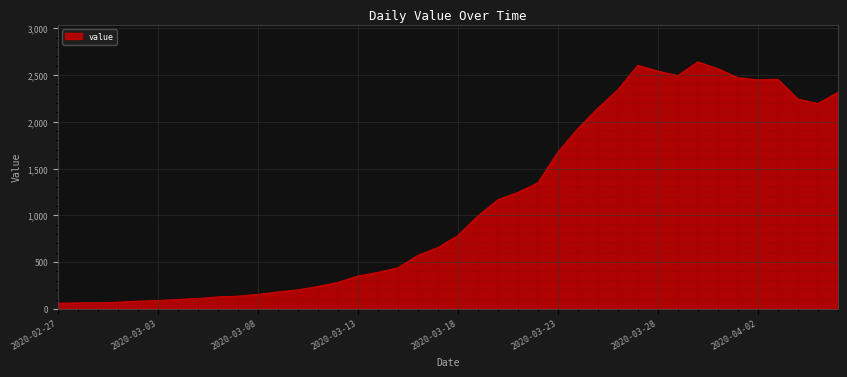

What is the maximum value shown in the chart?

2640